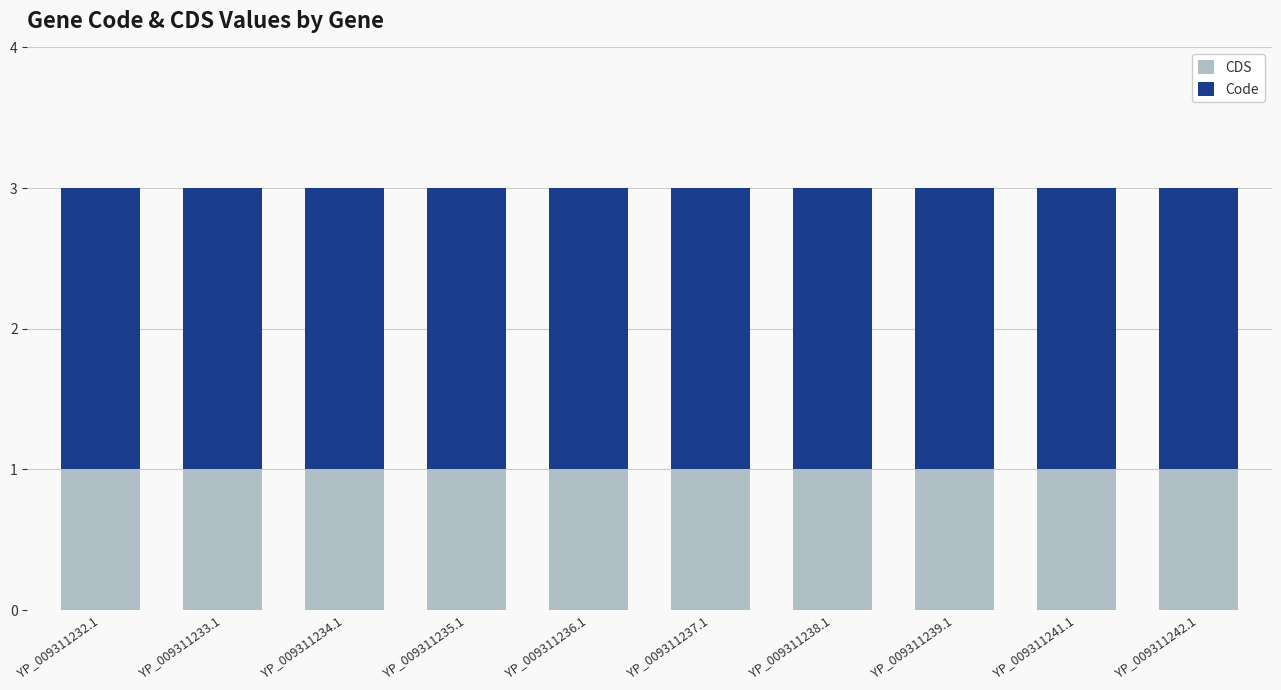

What is the total value across all series at YP_009311241.1?

3